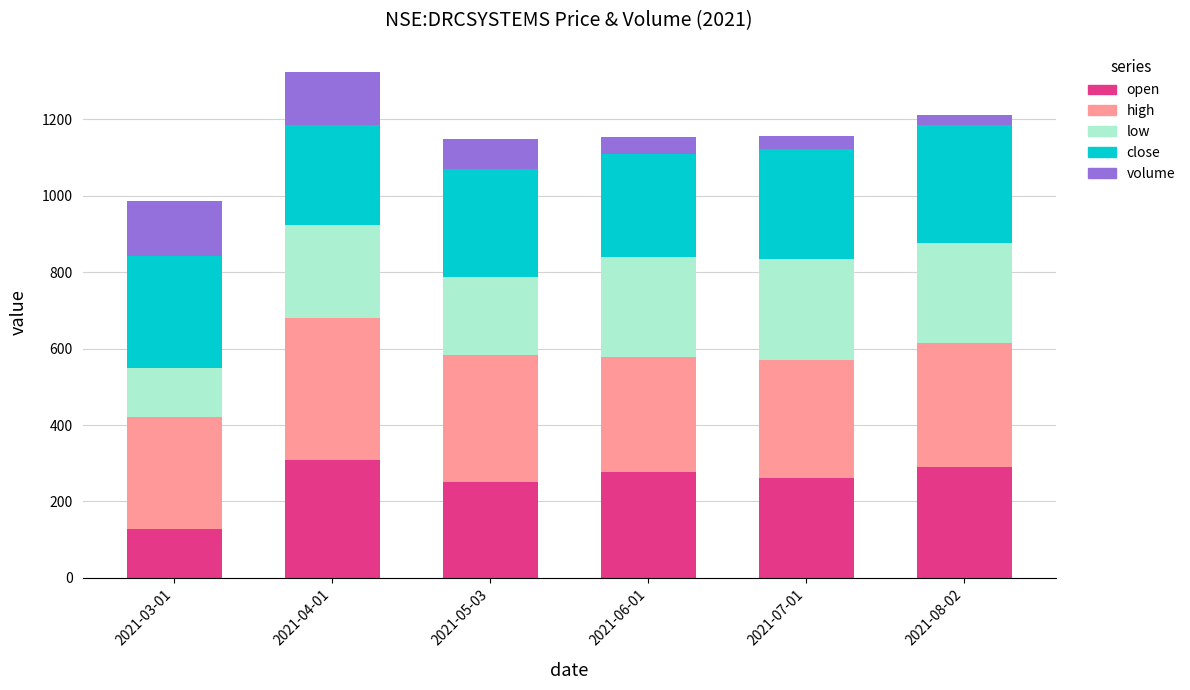

At which label does open reach its minimum?

2021-03-01